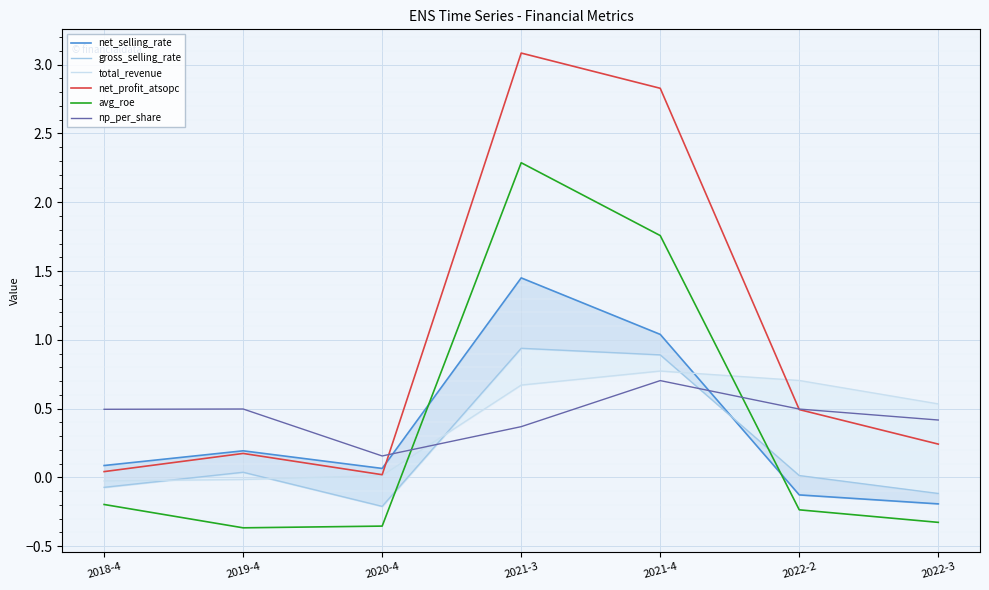

True or false: np_per_share has a value of 0.5 at 2022-2.

True